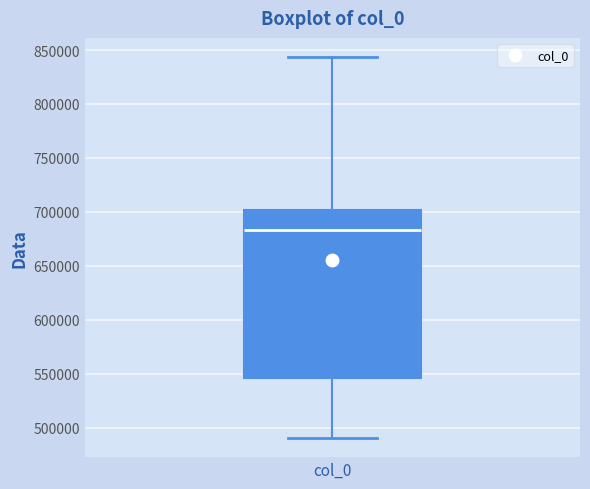

Read this box plot against the y-axis: the position of the median line, the range covered by the box, and the ends of both whiskers. The values are not printed on the chart, so give them approximately, as read against the axis.

median 685000, box 545000 to 700000, whiskers 490000 to 845000